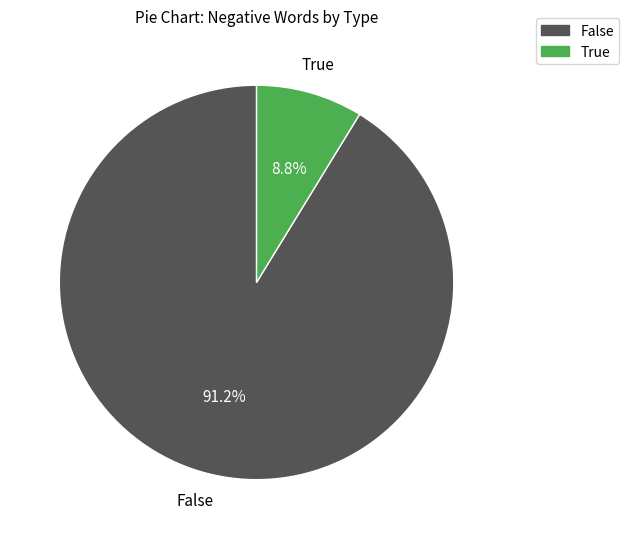

Rank the categories by value from lowest to highest.

True, False